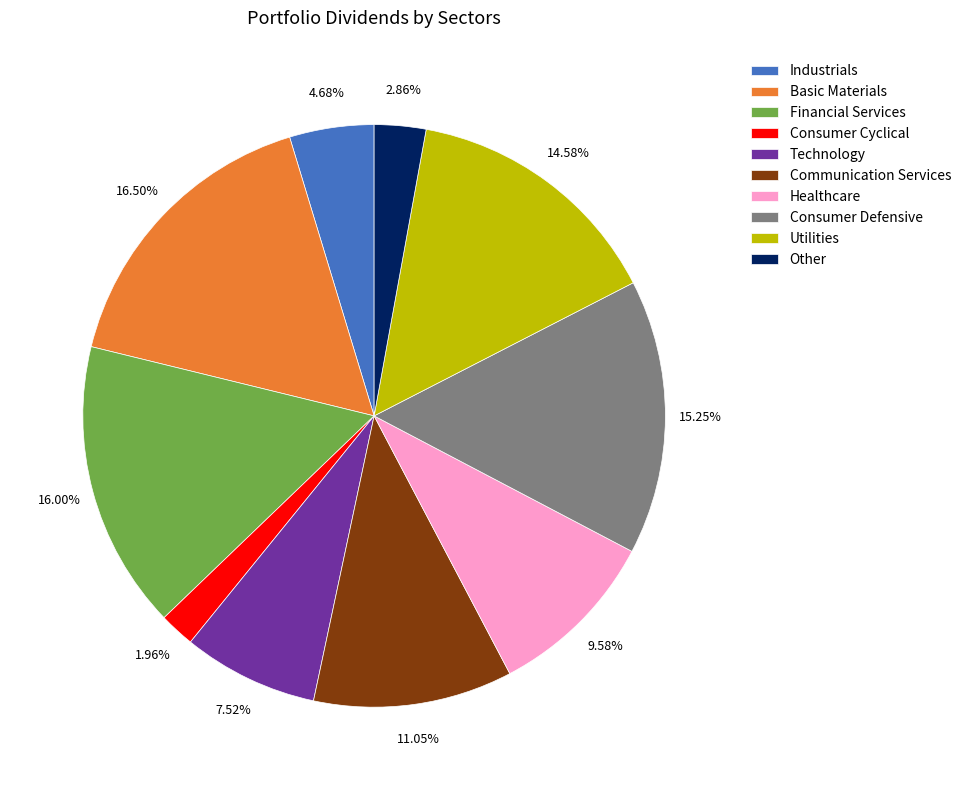

How many segments does this pie chart have?

10